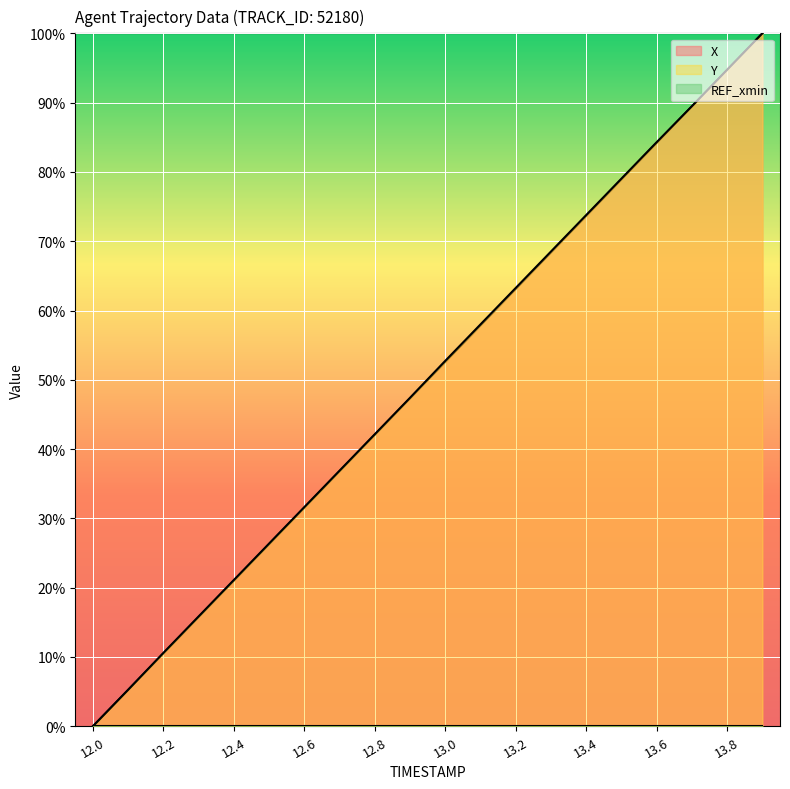

What position from the left is 12.7?

8